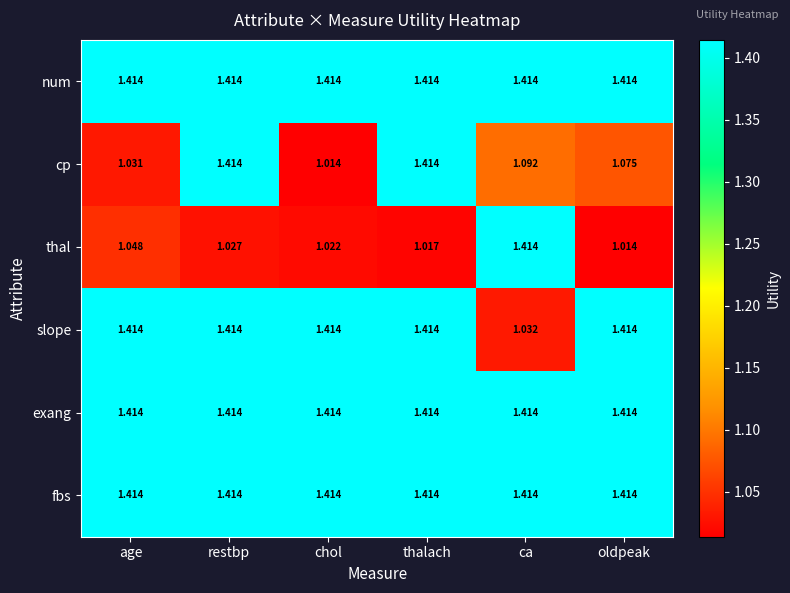

Count the number of data series in this chart.

6